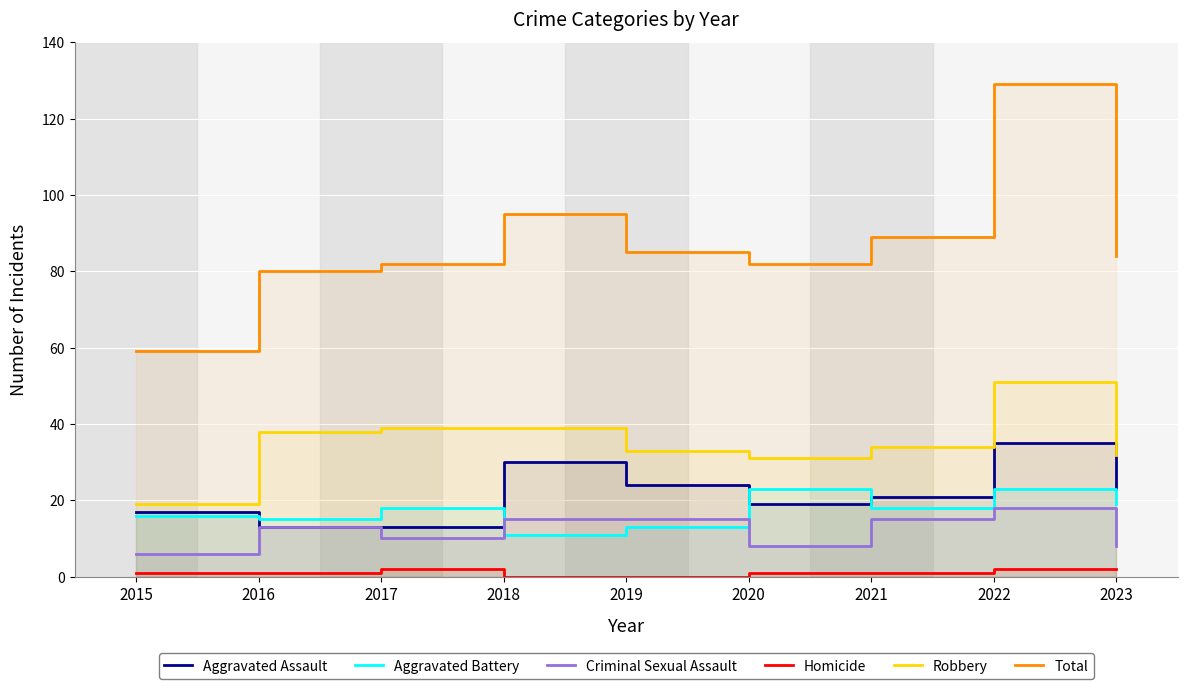

Between 2015 and 2017, which series saw the biggest shift?

Total